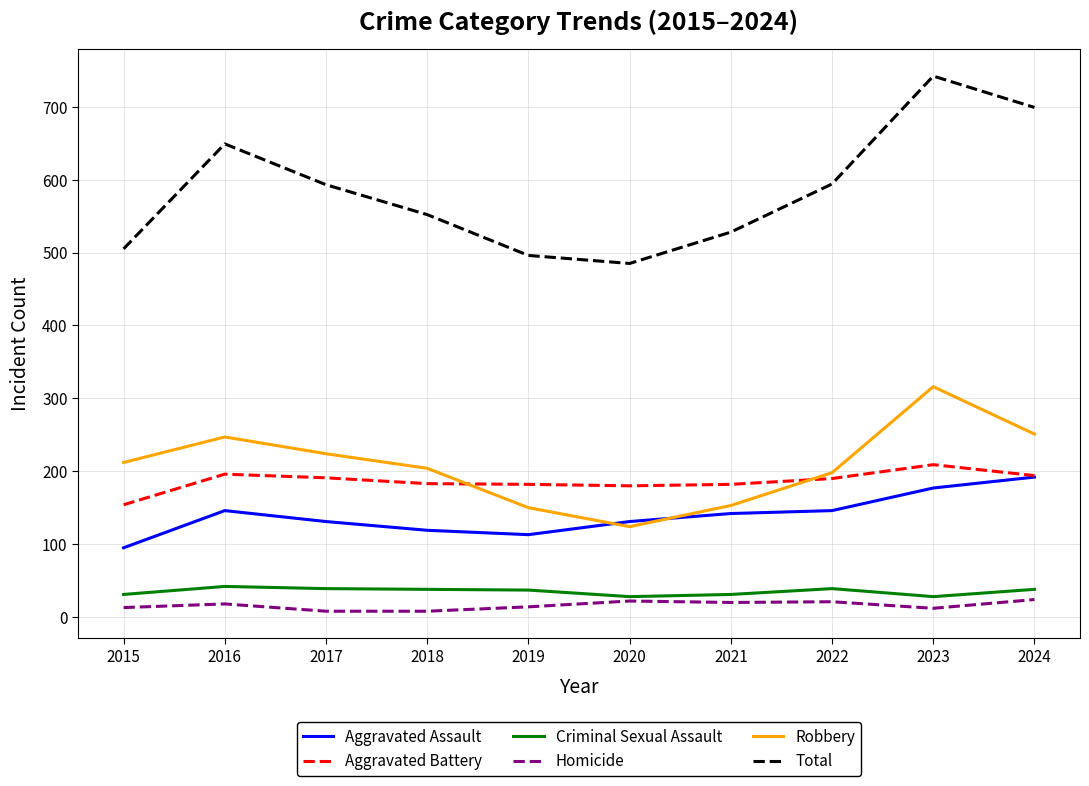

True or false: Homicide and Aggravated Battery intersect in this chart.

False